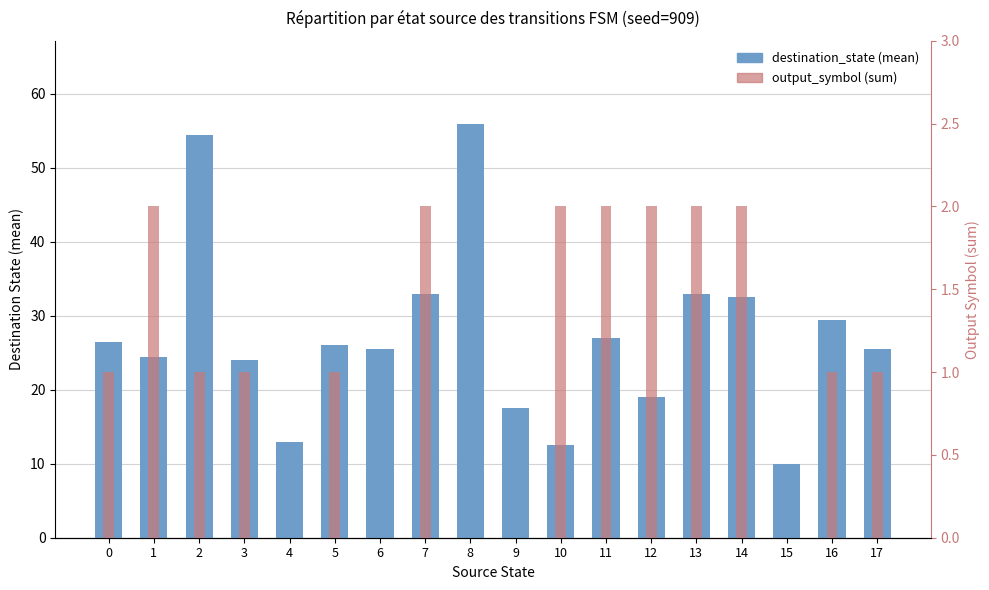

What is the approximate value of output_symbol (sum) at 0?

1.0